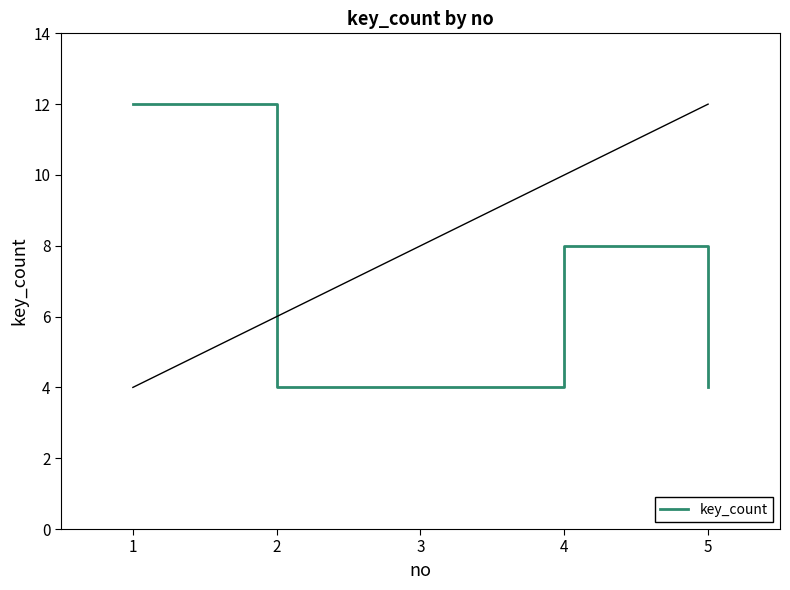

Where is the data nearest to the value 8?

4